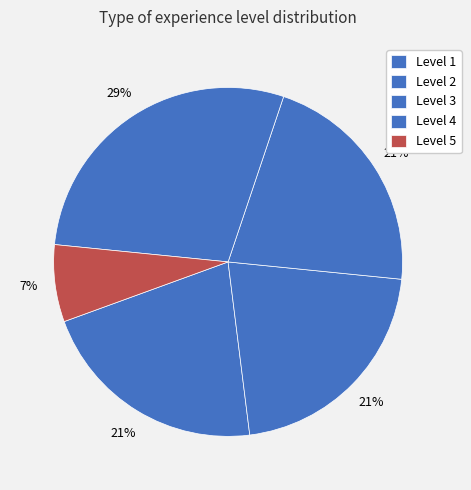

How many segments does this pie chart have?

5